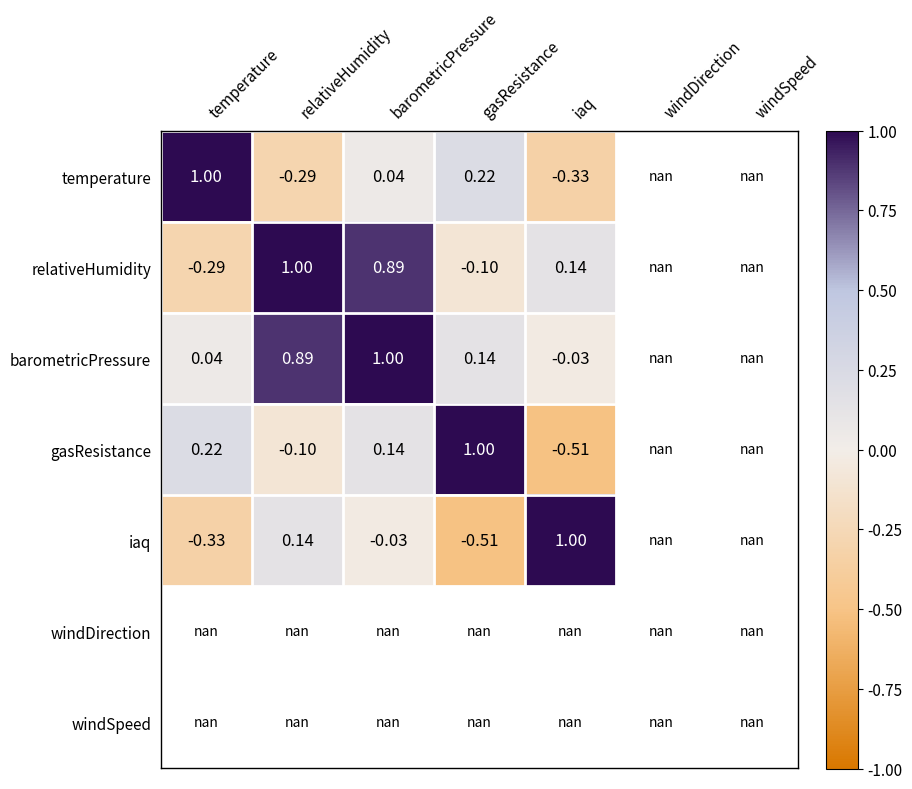

Read the relativeHumidity value at gasResistance.

-0.1